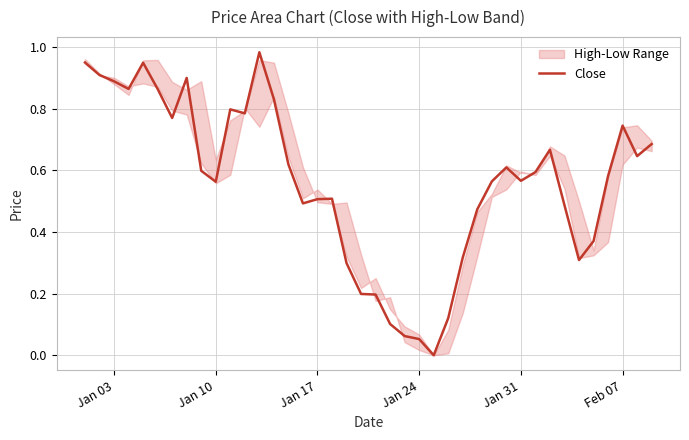

What is the value of the 12th point from the left?

0.8